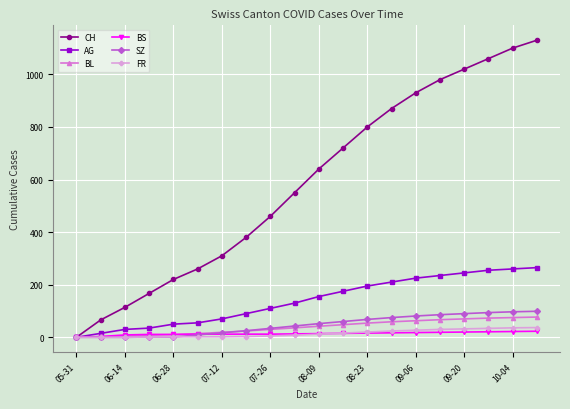

True or false: CH has more than 1 points higher than both neighbors.

False